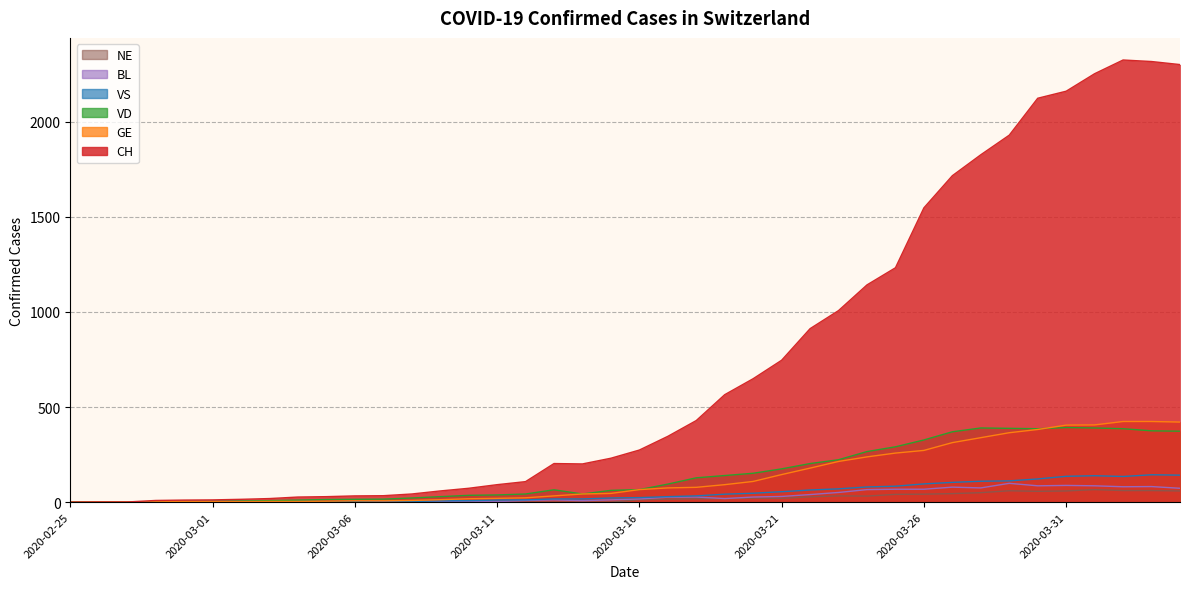

How many series are shown in this chart?

6